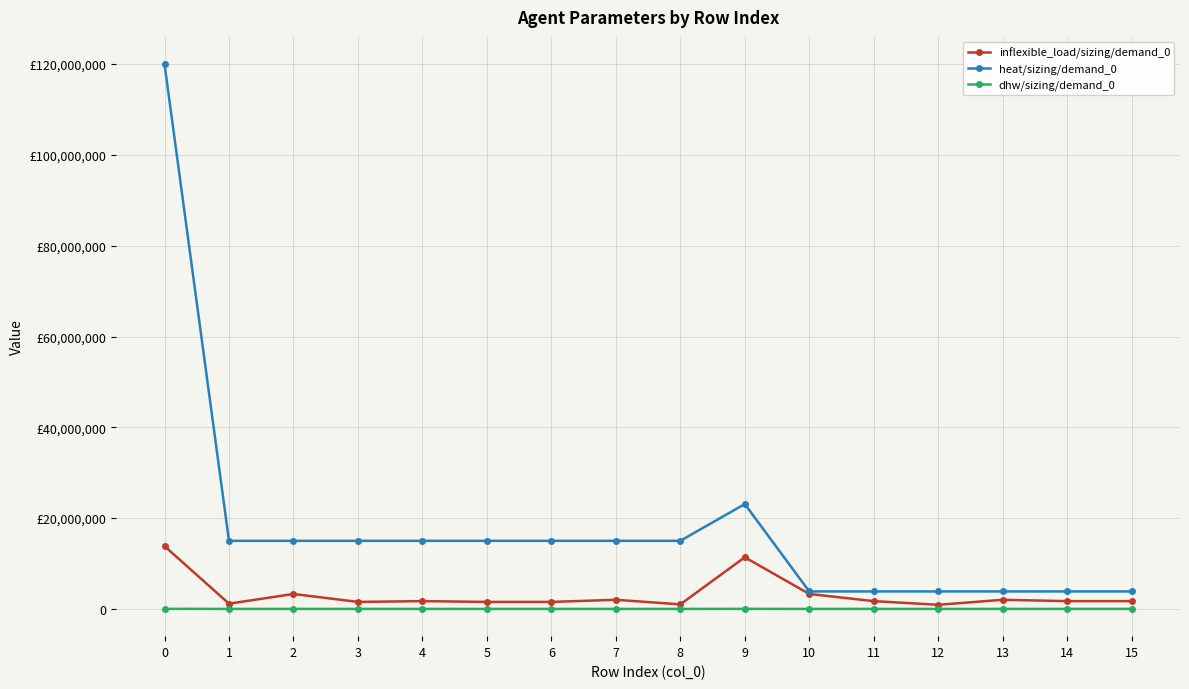

At which label is dhw/sizing/demand_0 closest to 12100?

9